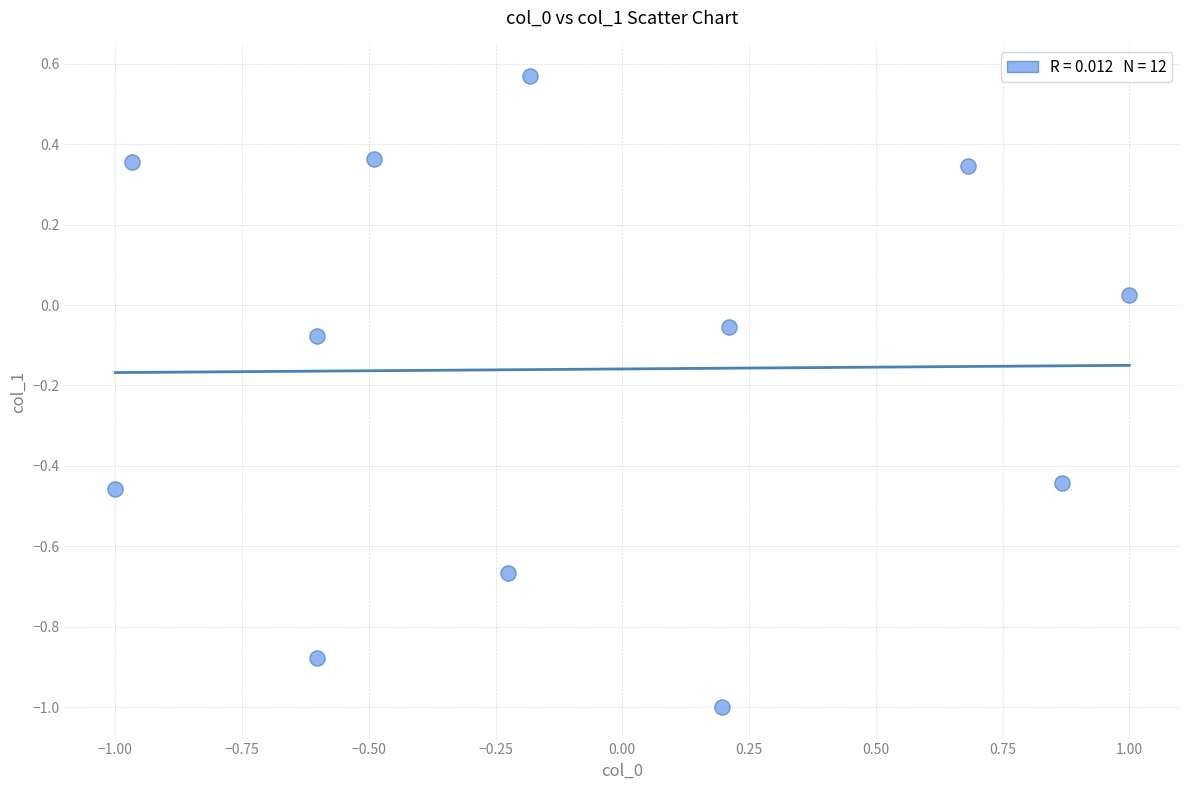

What is the range of Y values (max minus min)?

1.6